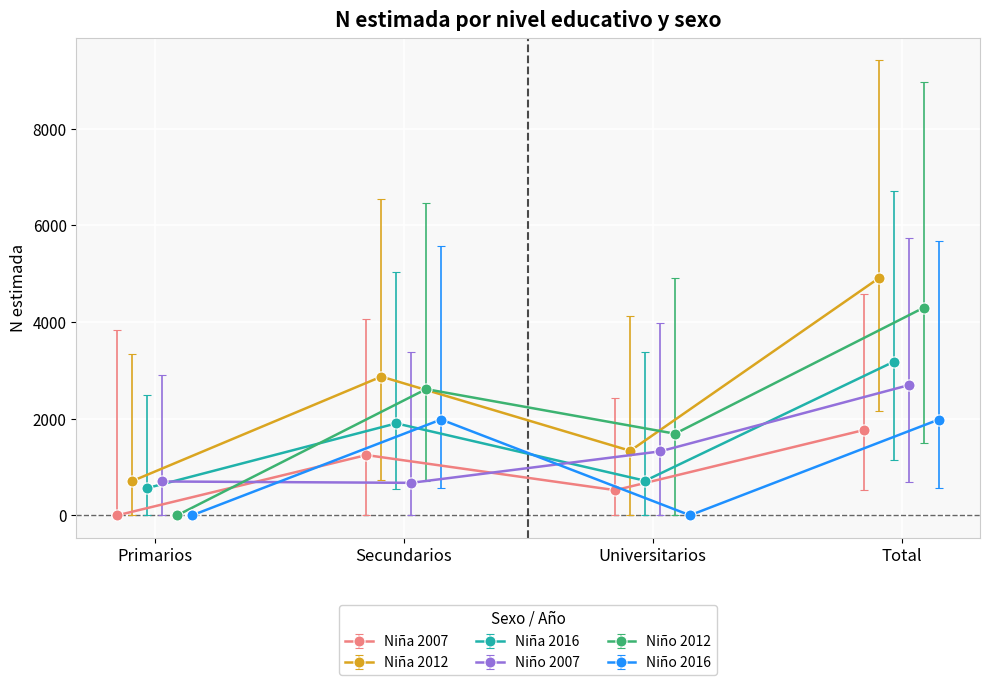

What is the difference between the maximum and minimum values in the Niña 2016 series?

2619